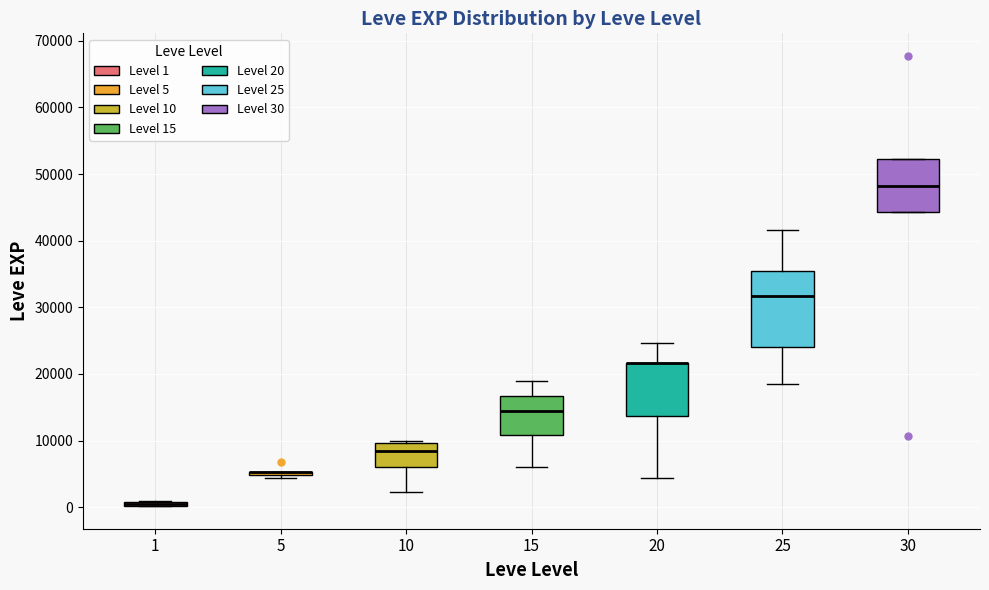

Comparing the boxes themselves (not the whiskers), which one is the tallest?

25